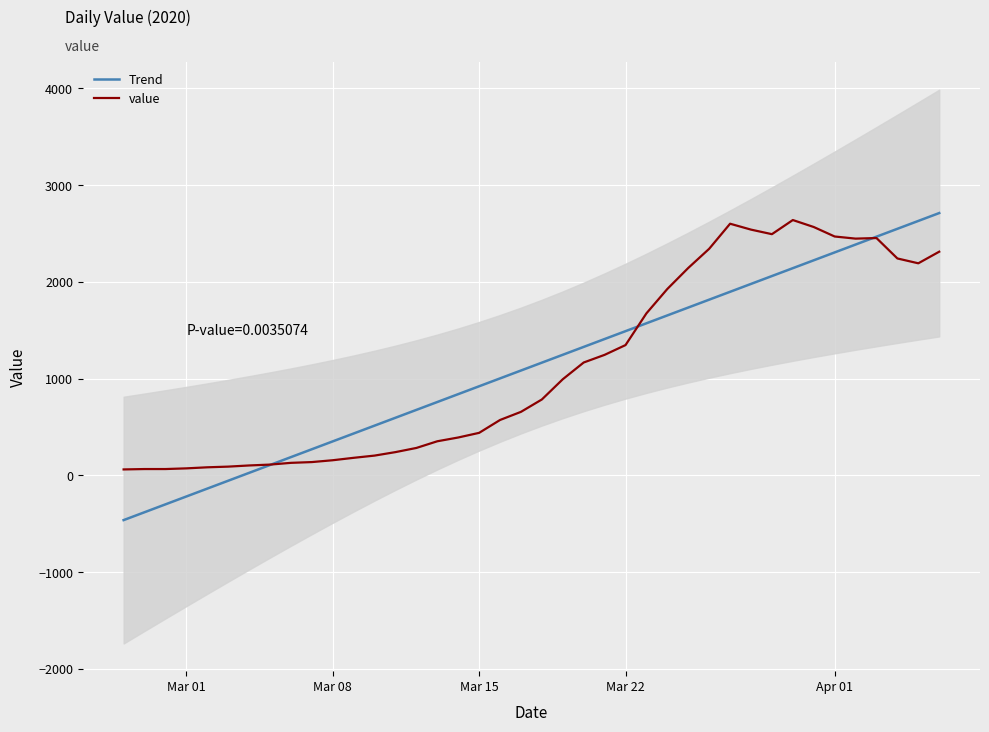

What is the lowest value of the Trend series?

-462.6